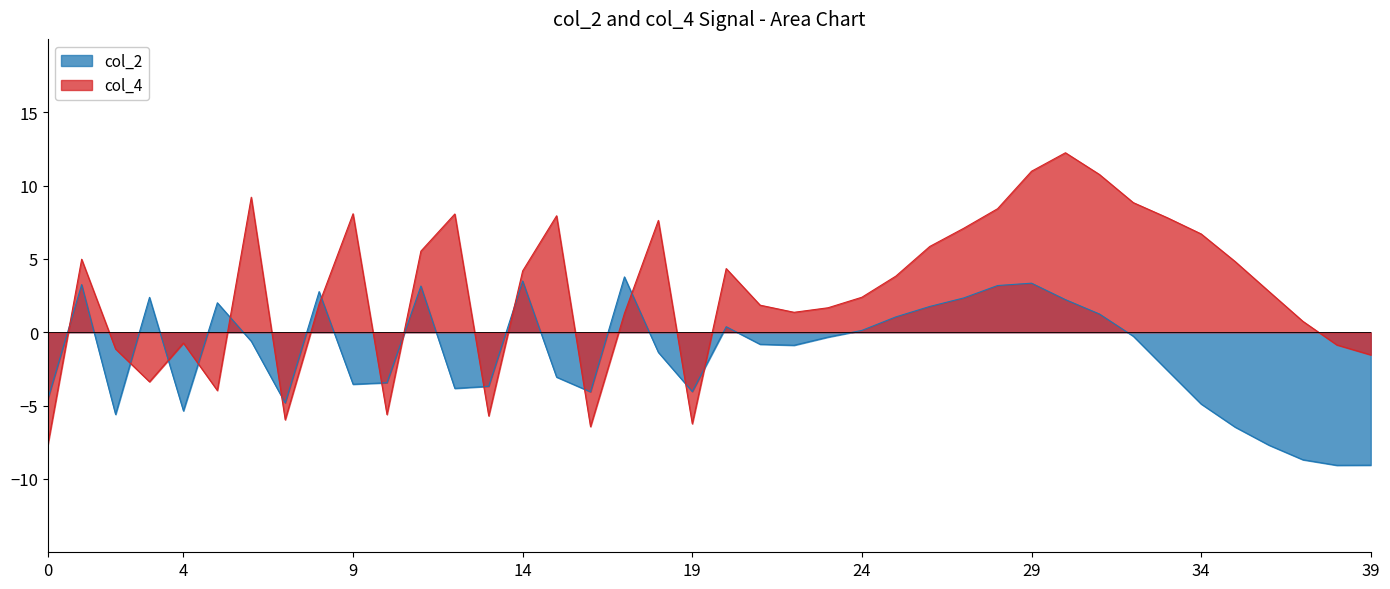

List the series in order of their overall mean, highest first.

col_4, col_2